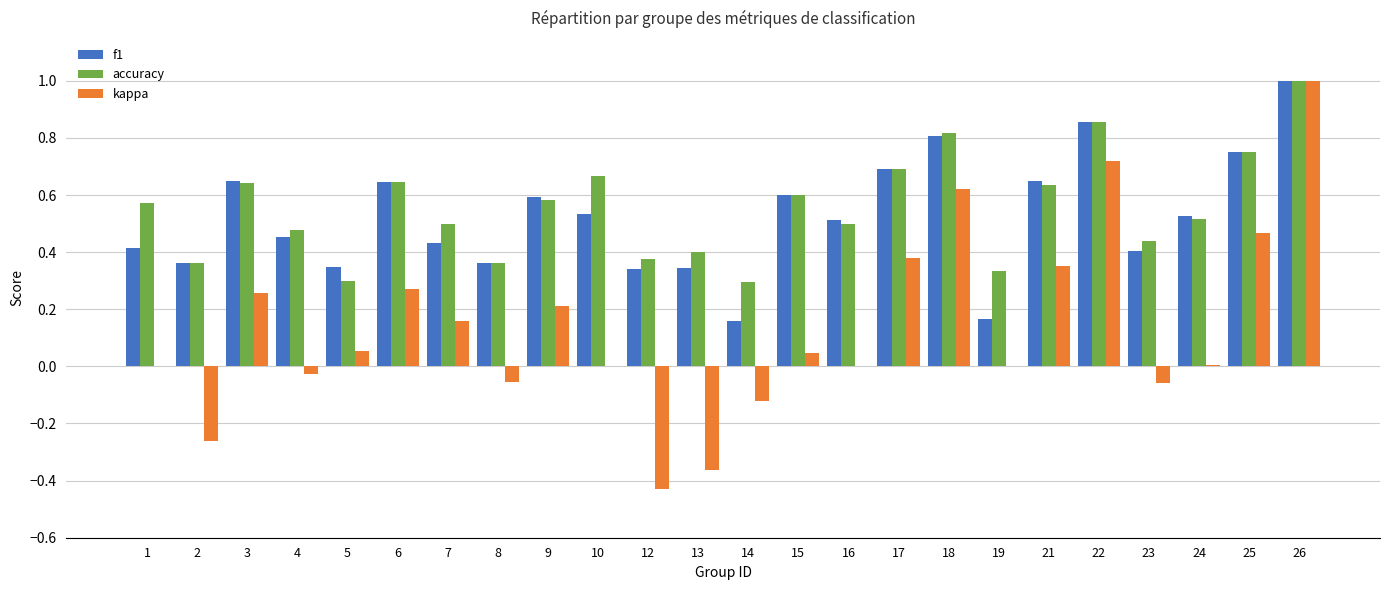

What is the sum of all f1 values?

12.6